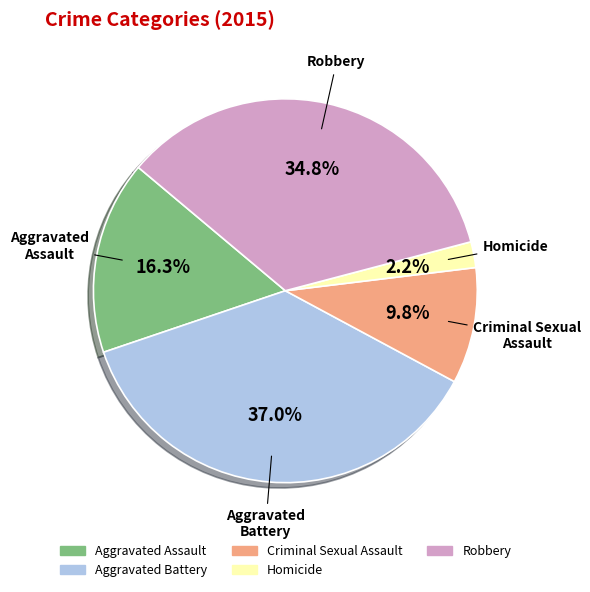

Between Aggravated Battery and Criminal Sexual Assault, which is larger?

Aggravated Battery